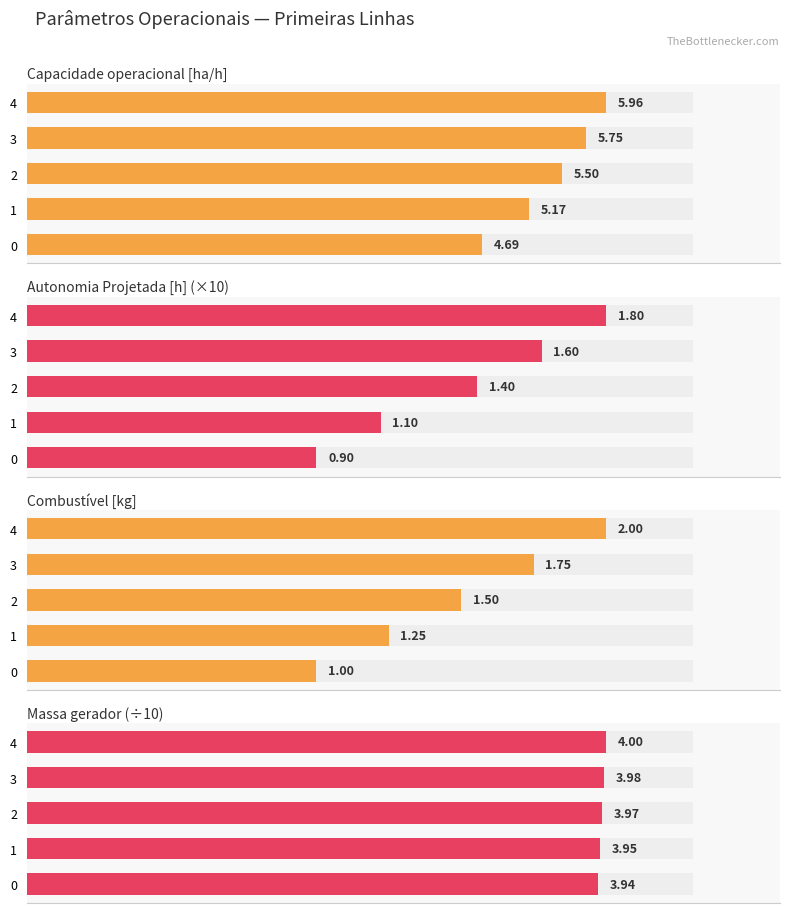

How many Autonomia Projetada [h] (×10) values are between 1 and 2?

4